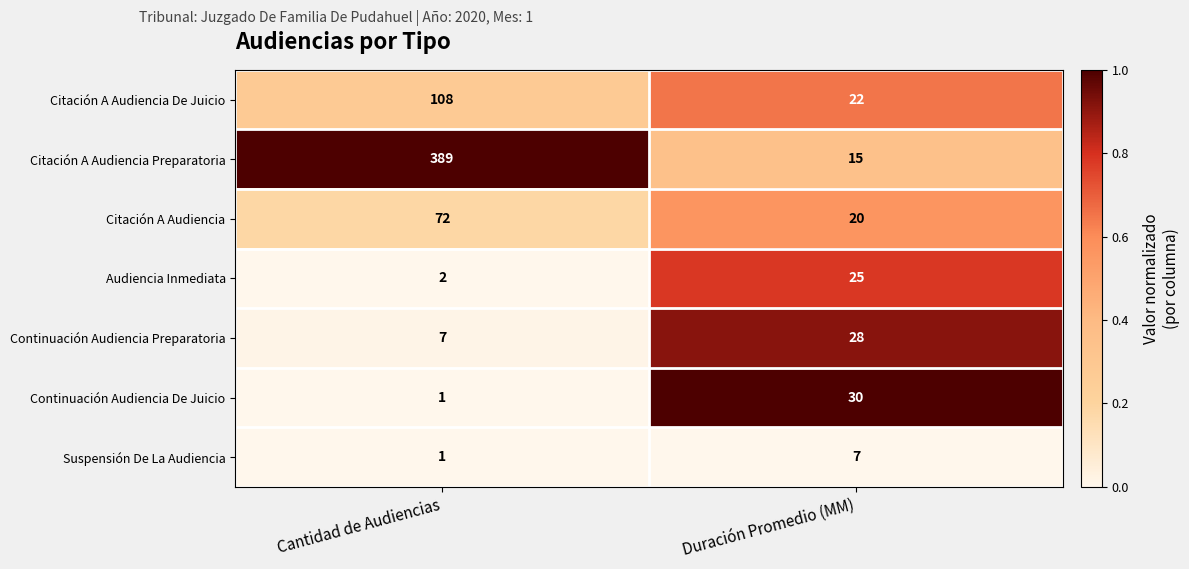

Which series has the largest range (max minus min)?

Citación A Audiencia Preparatoria